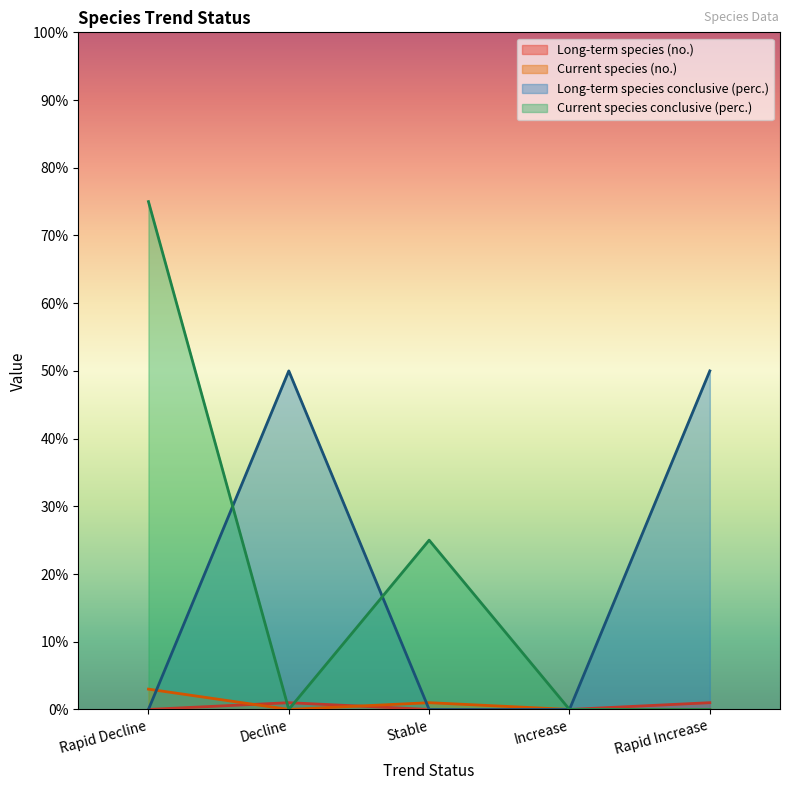

What position from the left is Decline?

2